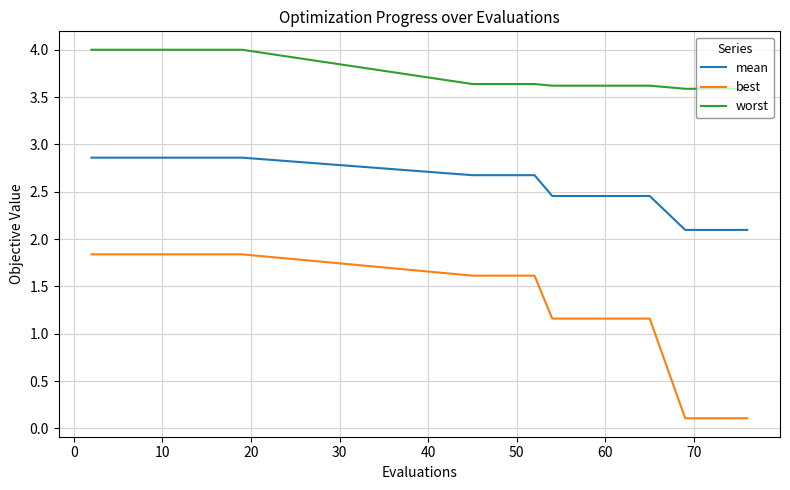

Which series has the largest total across all categories?

worst